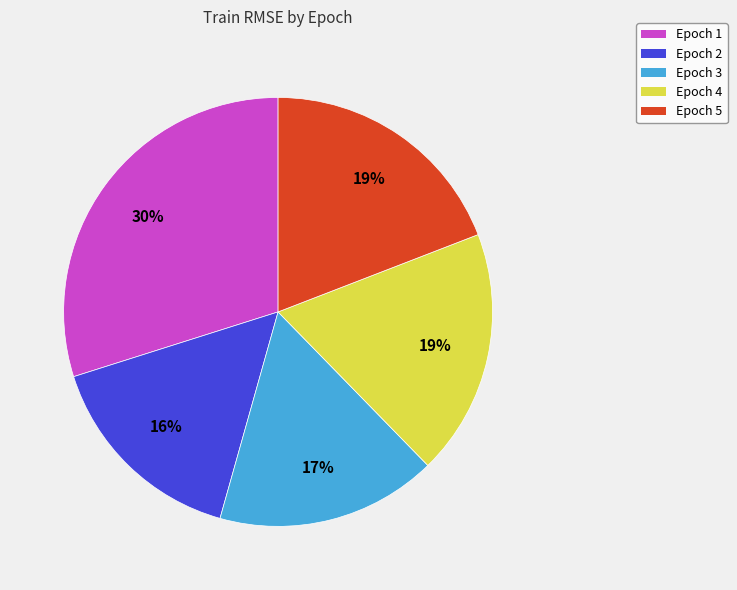

To the nearest percent, what portion does Epoch 3 represent?

17%